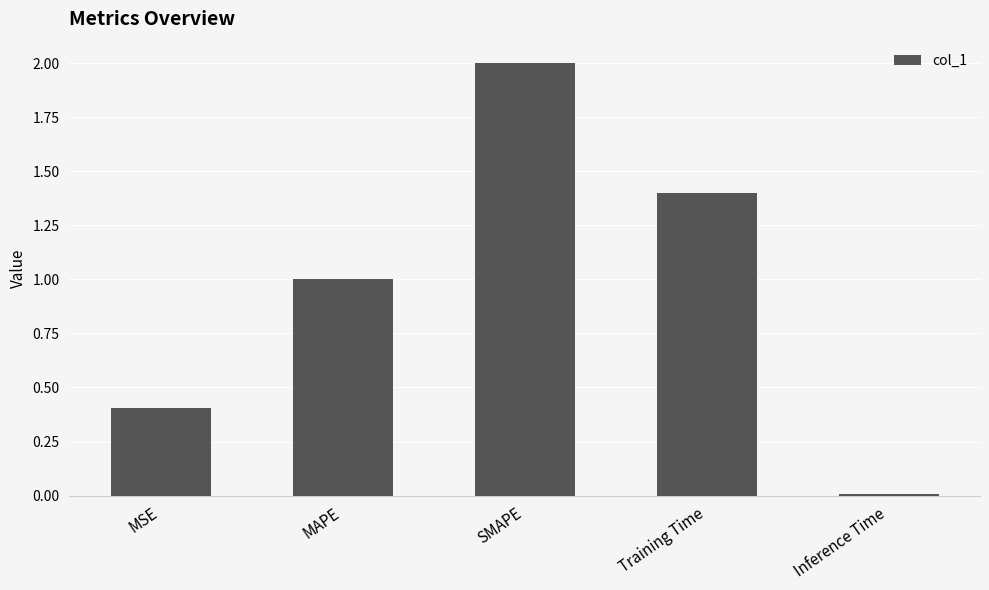

What is the sum of all values?

4.8